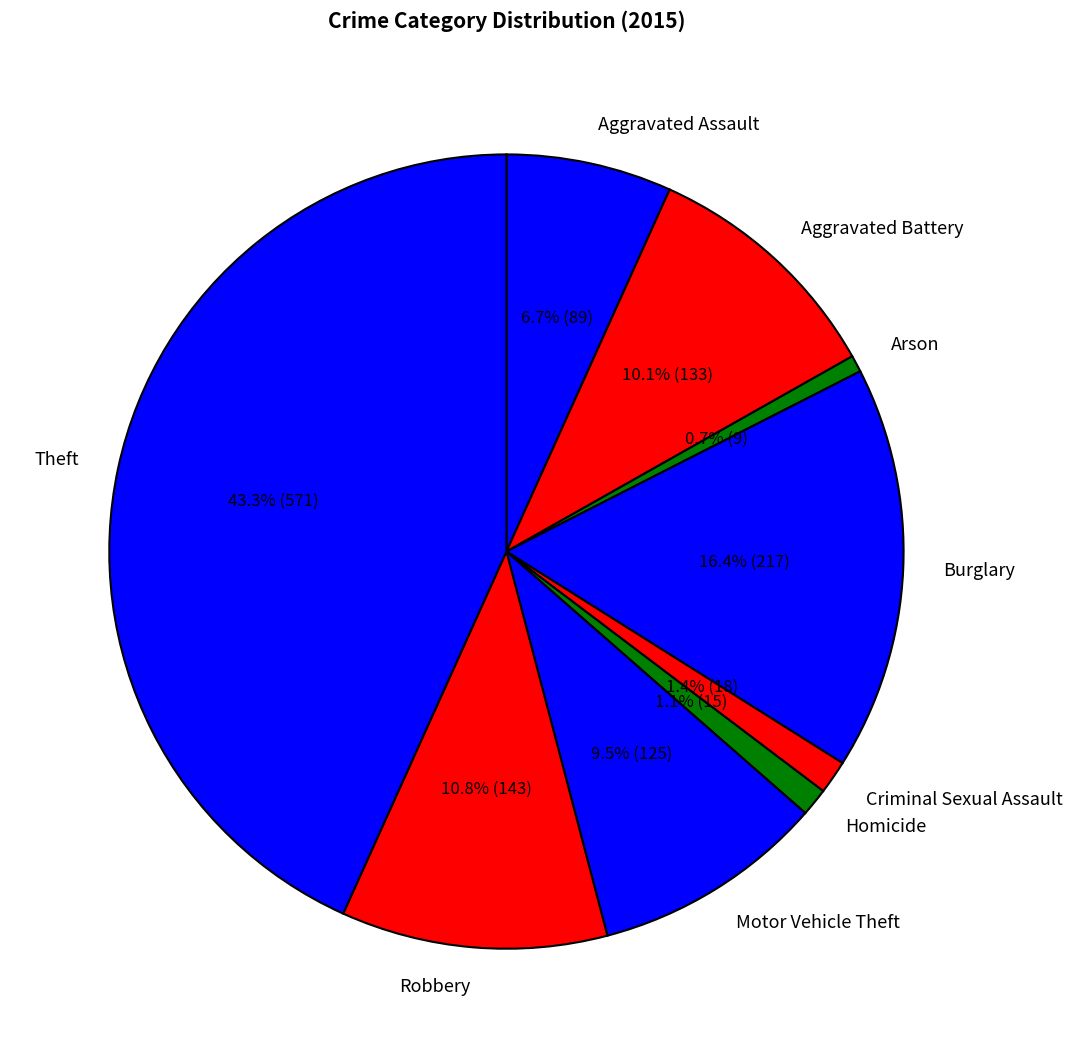

To the nearest percent, what is the combined percentage of Robbery and Aggravated Assault?

18%